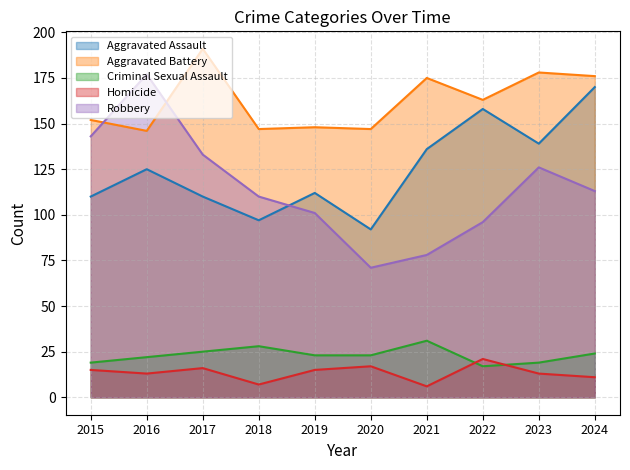

The value of Criminal Sexual Assault at 2016 is 22. True or false?

True